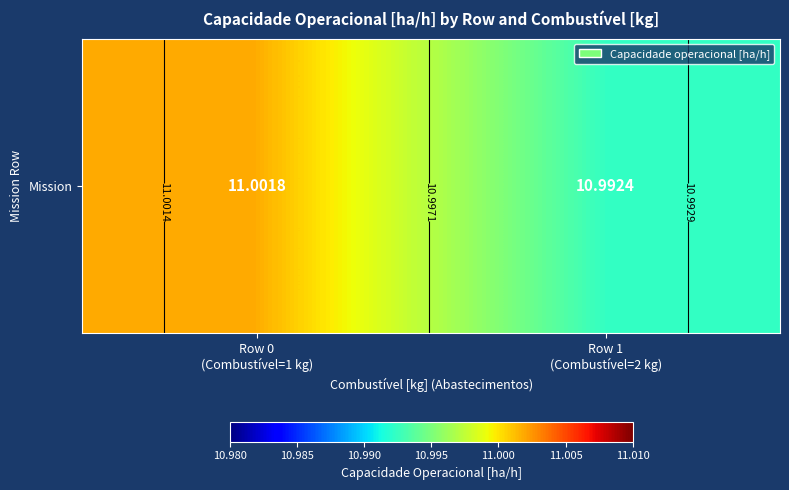

The value at Row 0
(Combustível=1 kg) is 7.5. True or false?

False